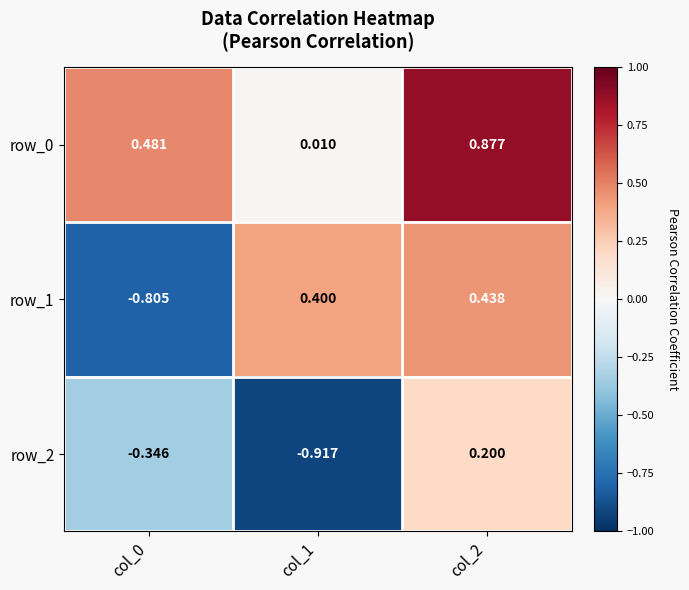

The value of row_1 at col_2 is 0.8. True or false?

False